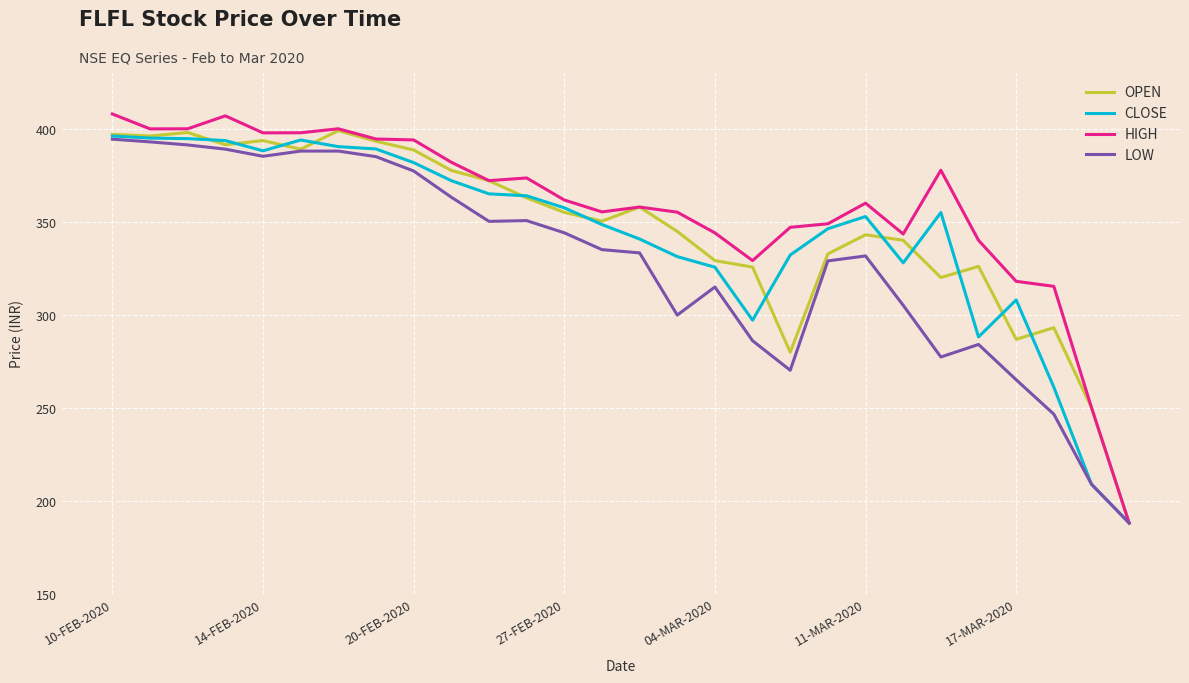

Which series has the largest range (max minus min)?

HIGH